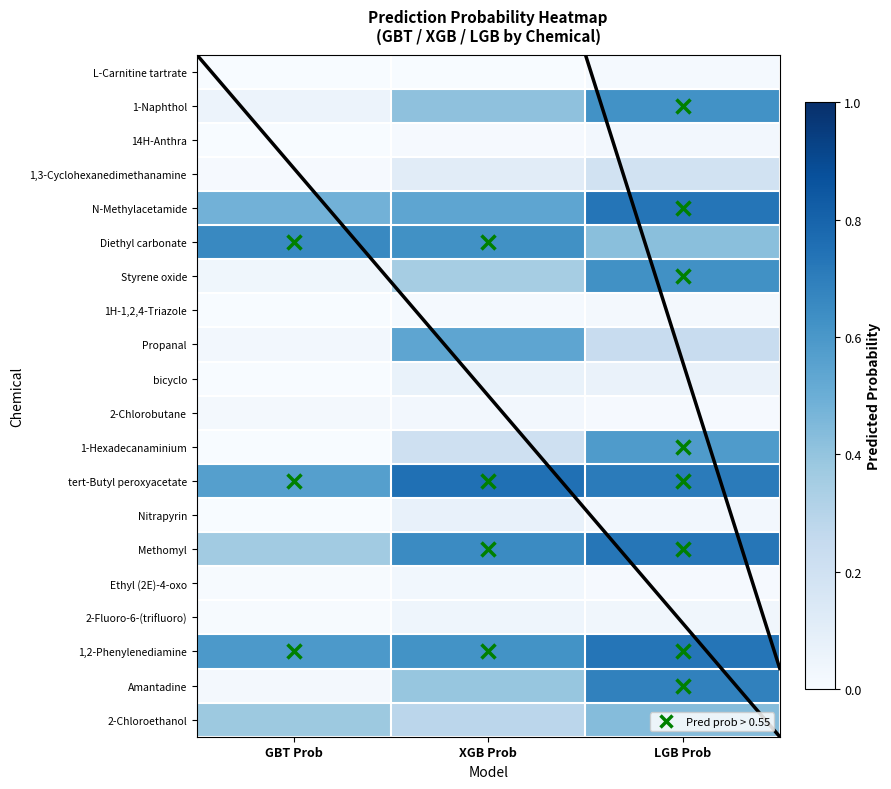

Which series has the largest total across all categories?

tert-Butyl peroxyacetate